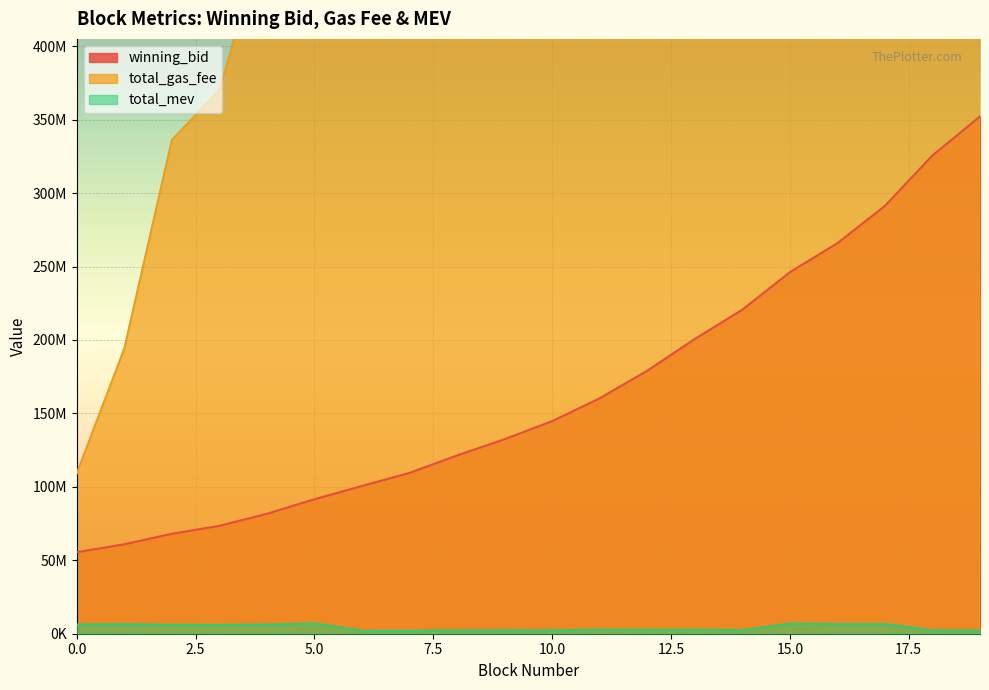

True or false: winning_bid has more than 1 interior local peaks.

False